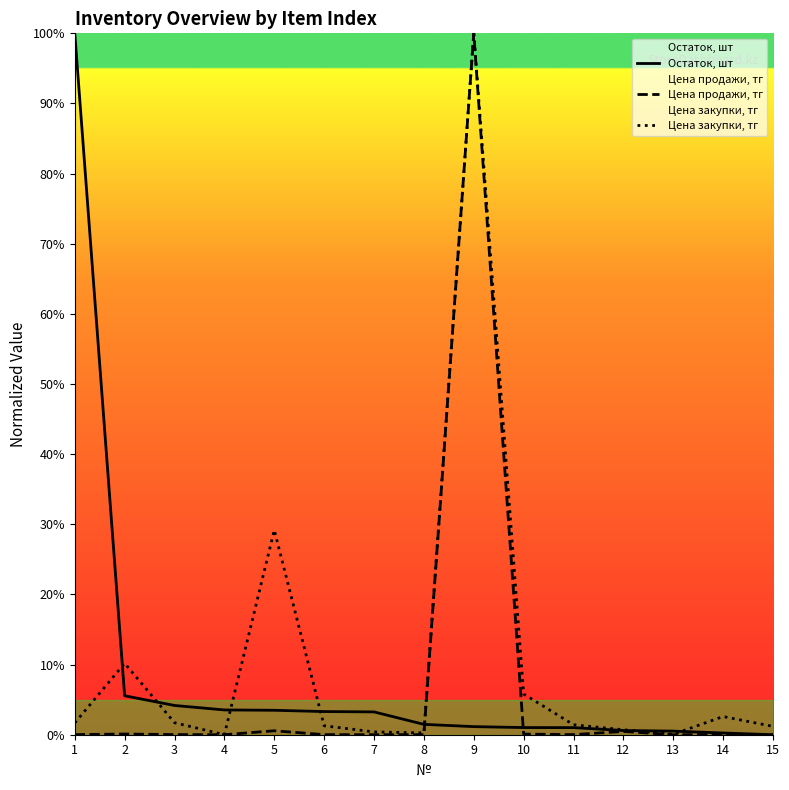

What is the average value of the Остаток, шт series?

8.6